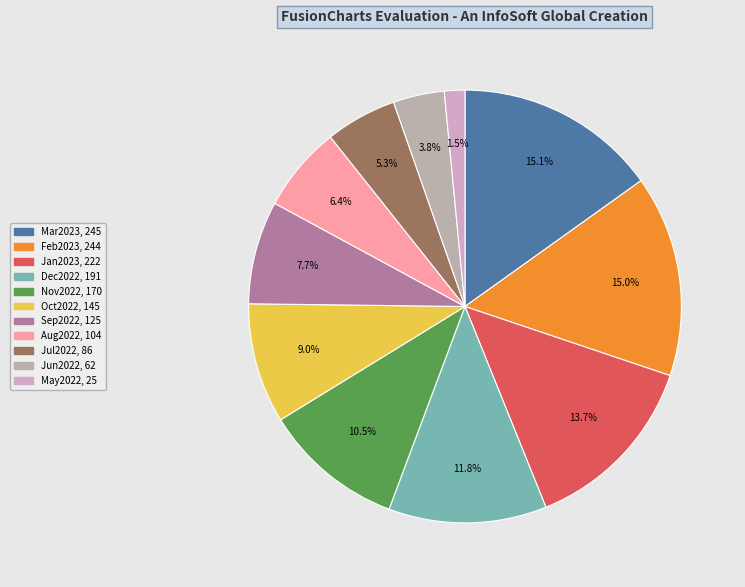

Combined, what portion of the pie is May2022 and Aug2022?

7.9%